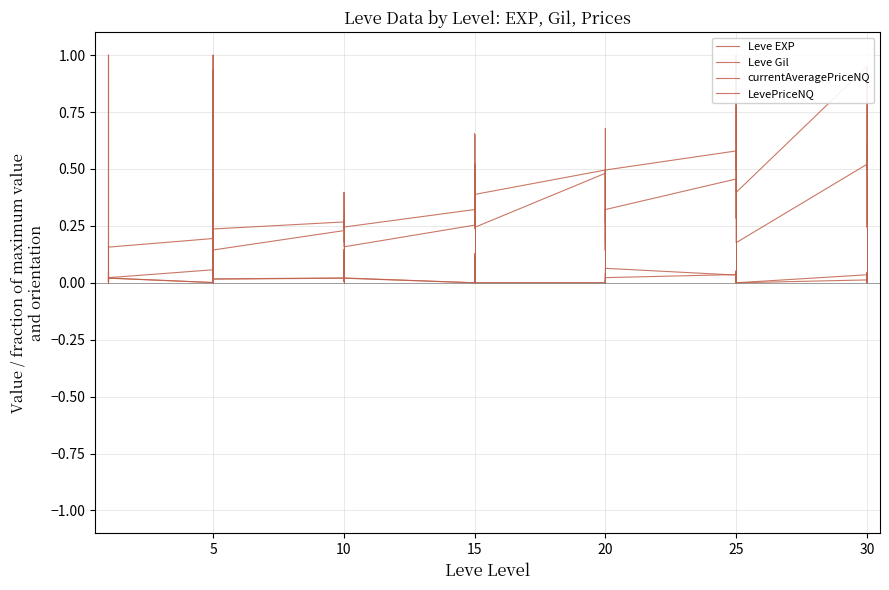

Is the value of Leve EXP at 15 greater than the value of currentAveragePriceNQ at 15?

Yes